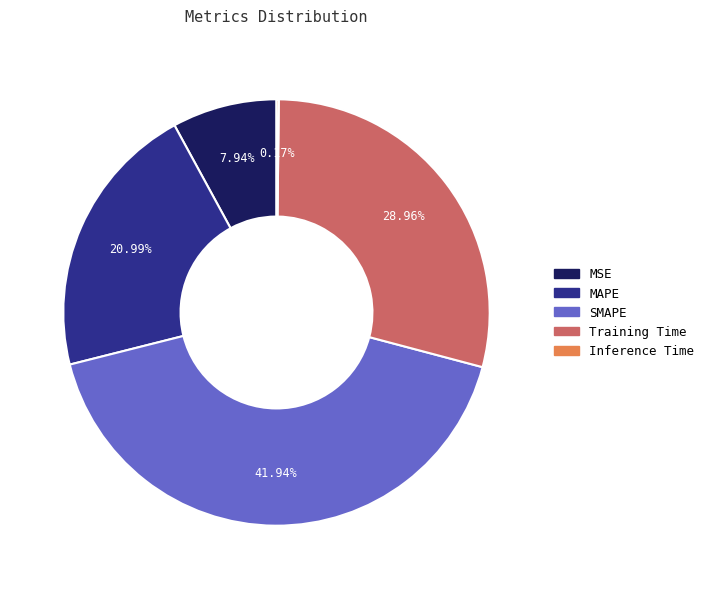

What is the largest slice in the pie chart?

SMAPE